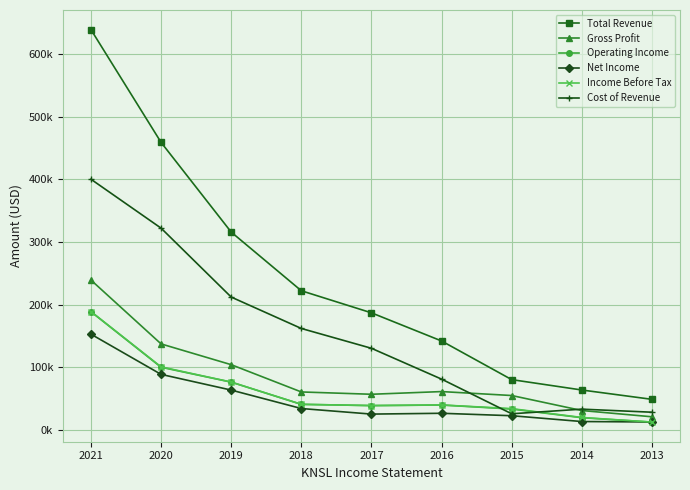

What is the difference between the second highest and minimum values in the Operating Income series?

87700